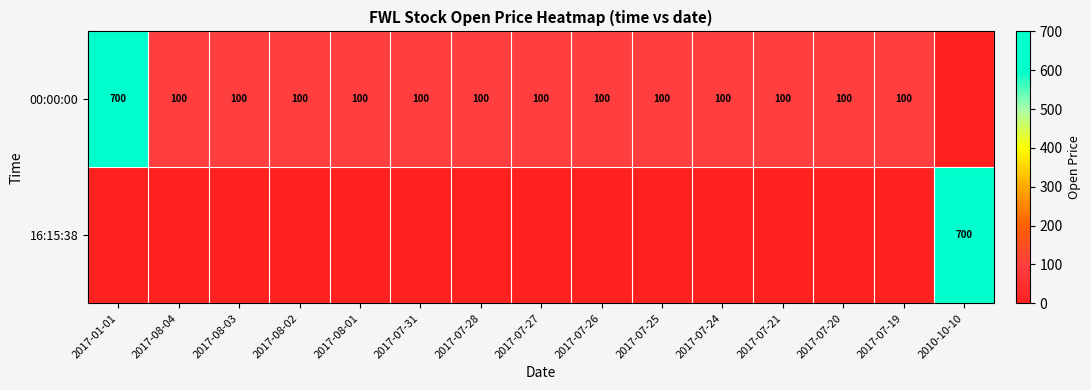

What is the spread (max minus min) of values at 2017-08-03?

100